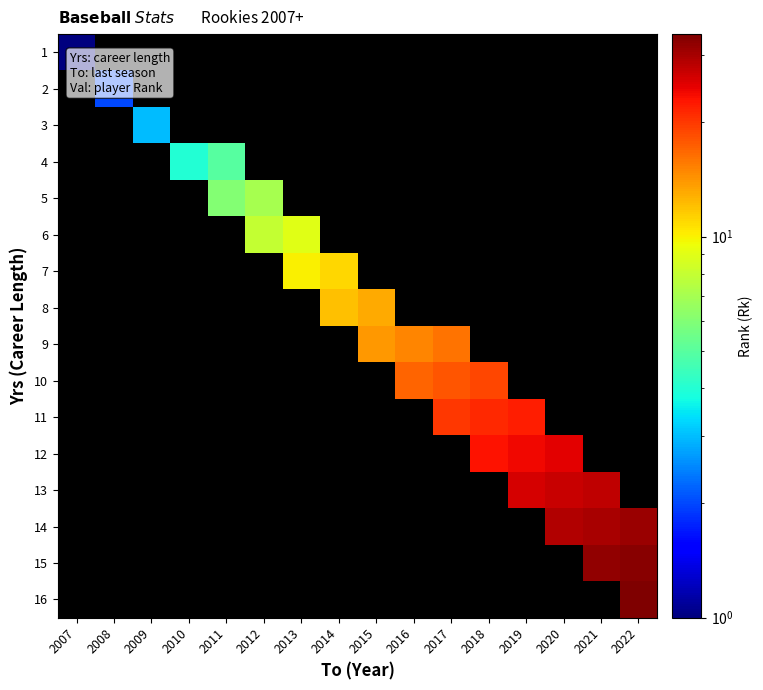

Which label corresponds to the smallest value in the chart?

2007